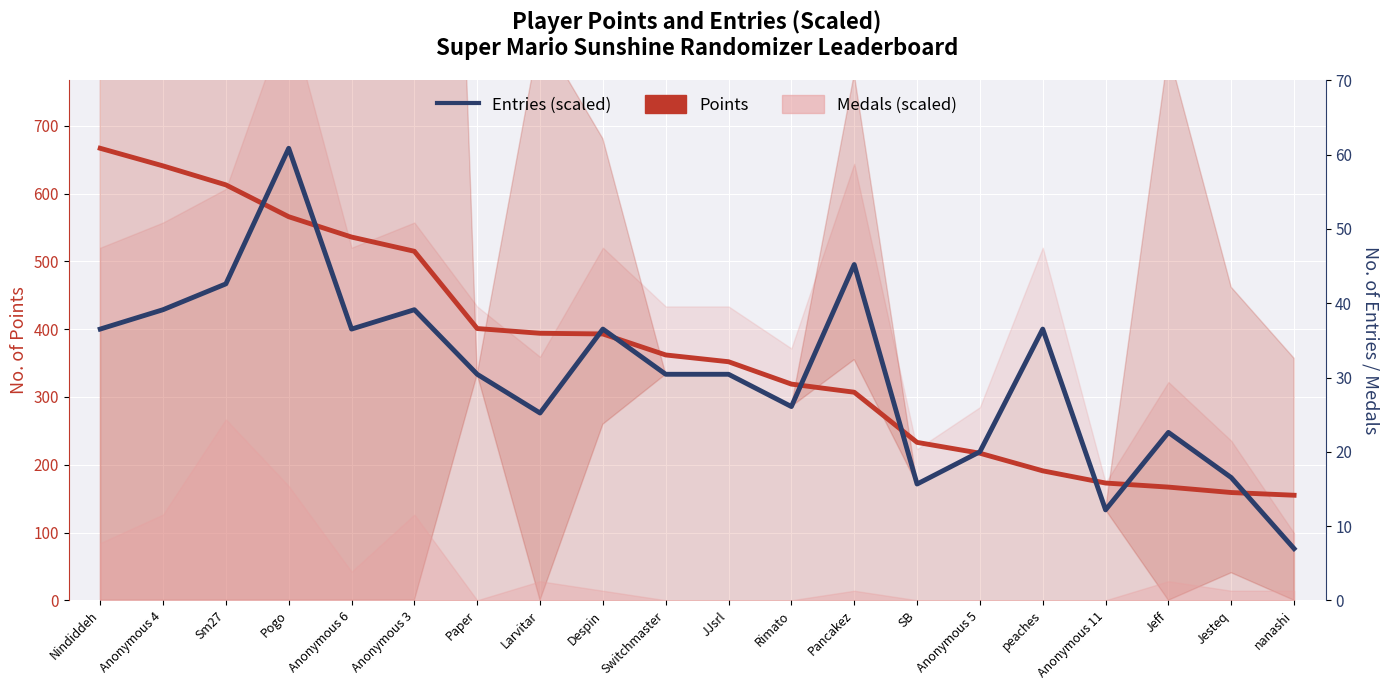

The value of Entries (scaled) at Anonymous 4 is 428.8. True or false?

True